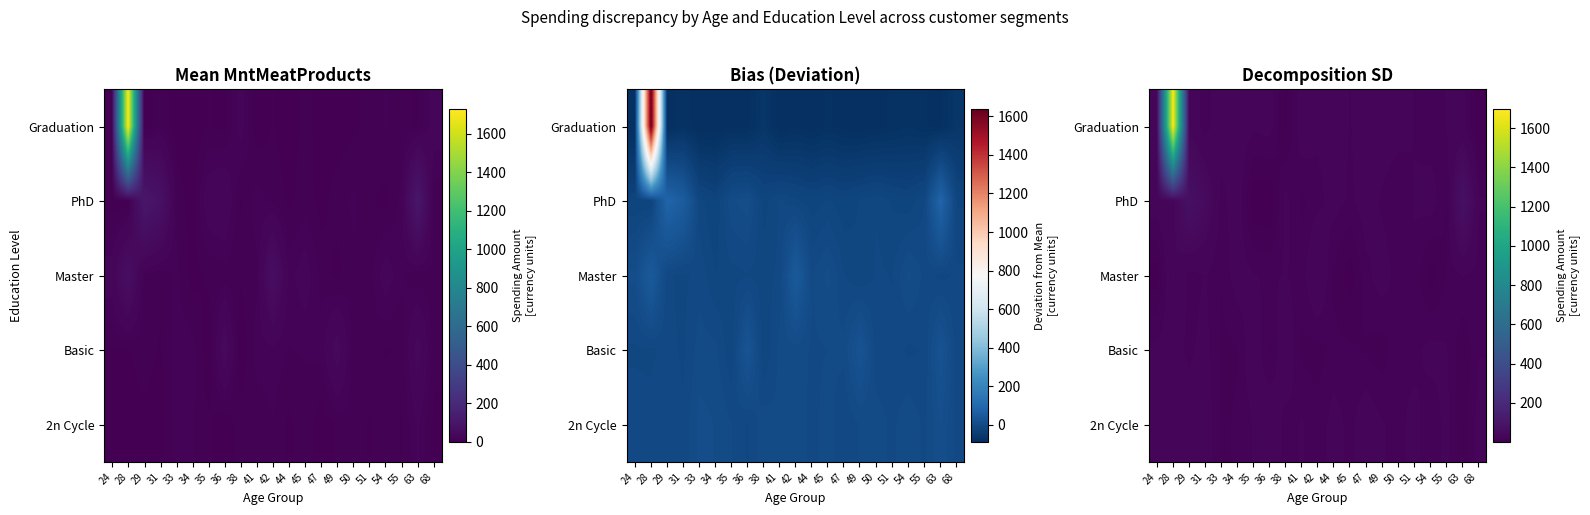

What is the difference between the second highest and minimum values in the Master series?

30.6